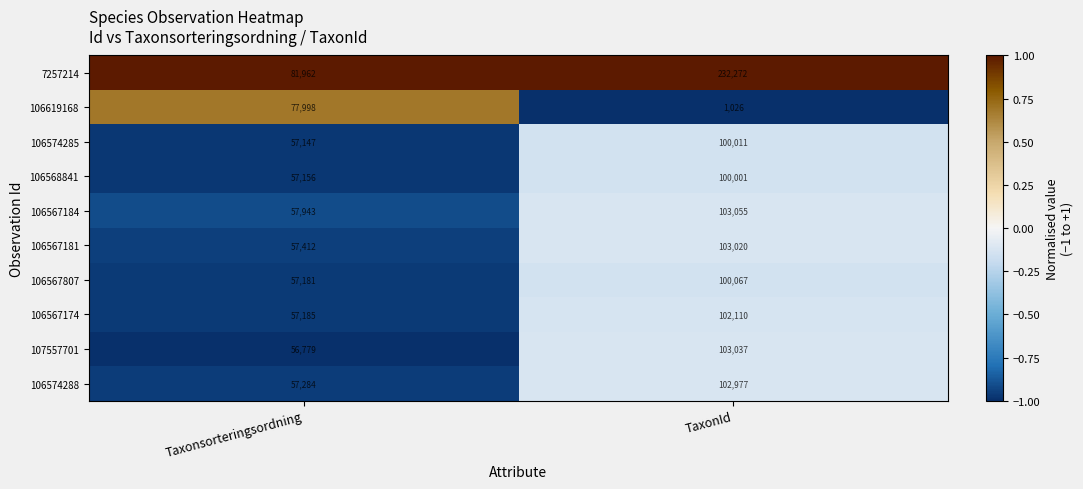

What is the smallest value displayed?

1026